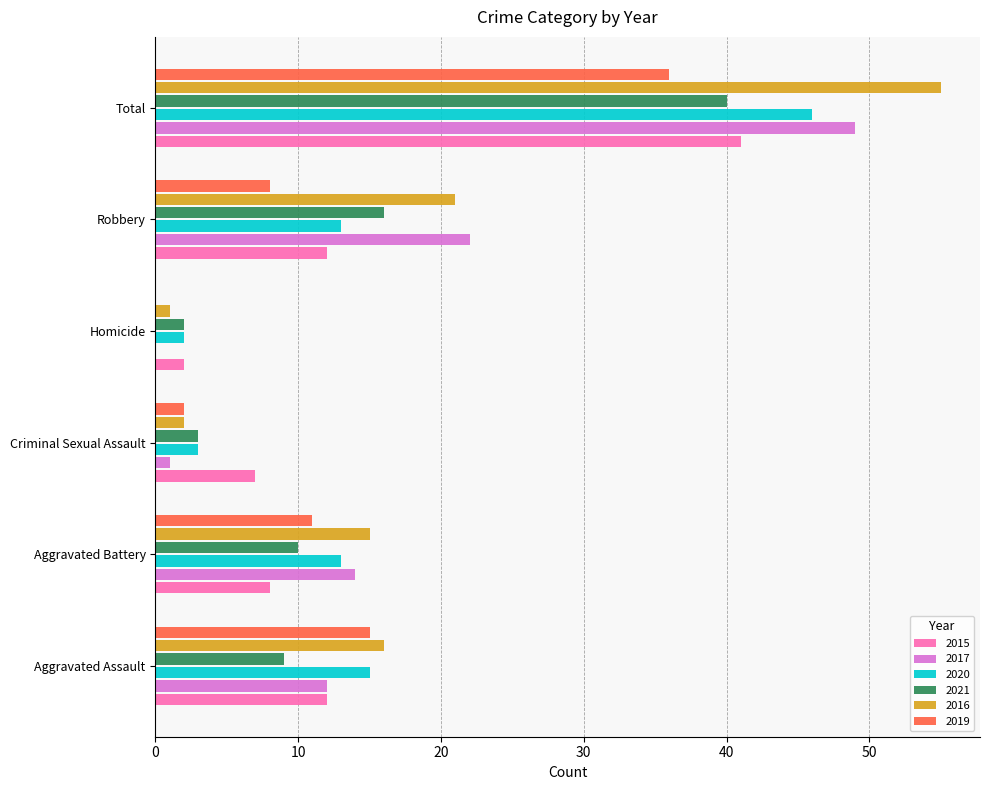

Between Aggravated Battery and Robbery, which series saw the biggest shift?

2017